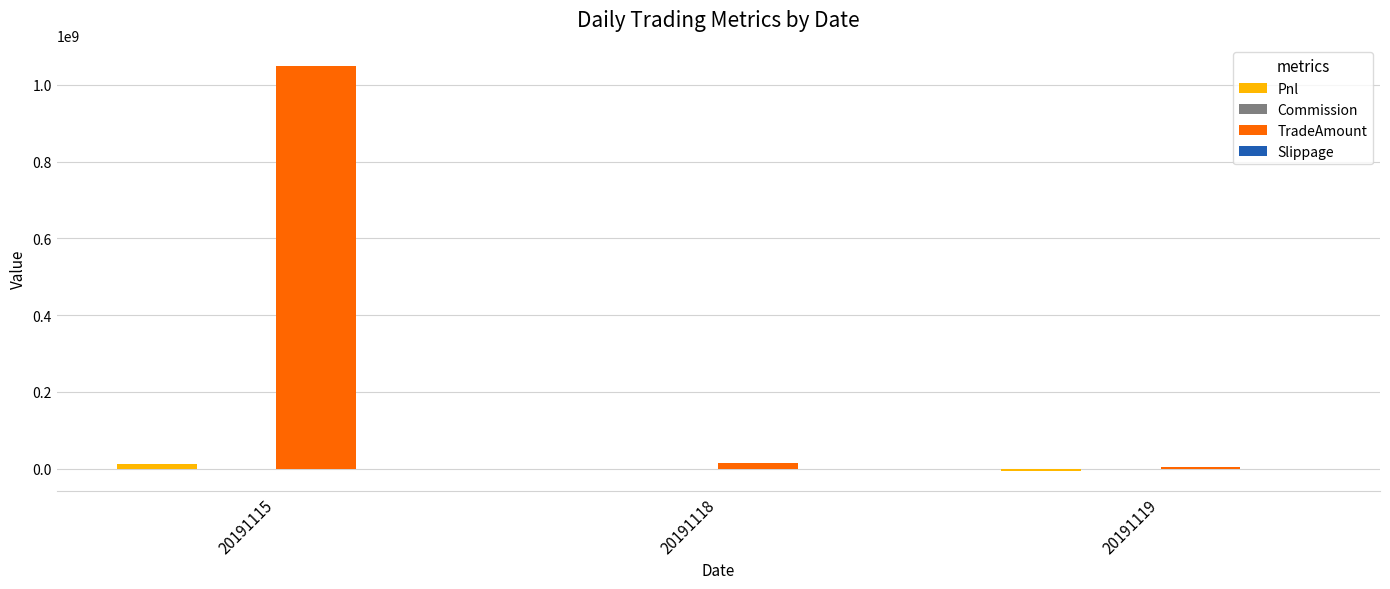

Between 20191115 and 20191118, which series saw the biggest shift?

TradeAmount